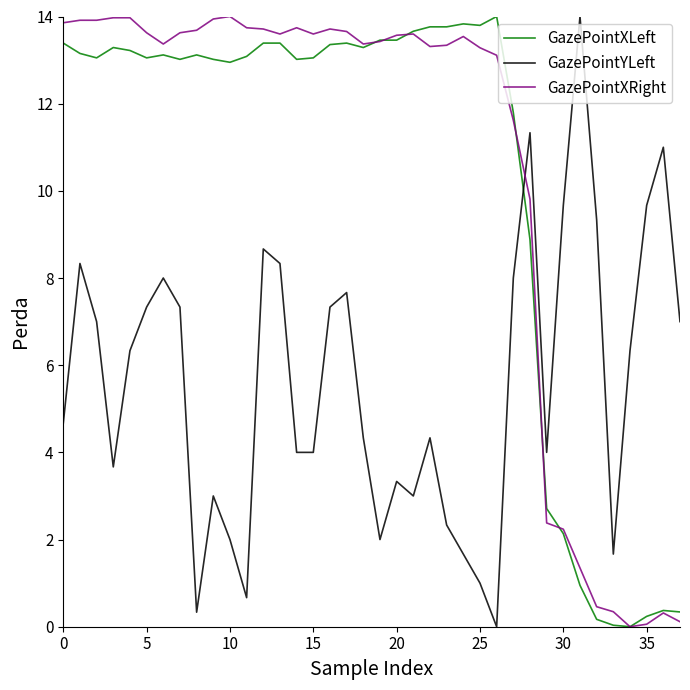

True or false: GazePointYLeft and GazePointXRight intersect in this chart.

True